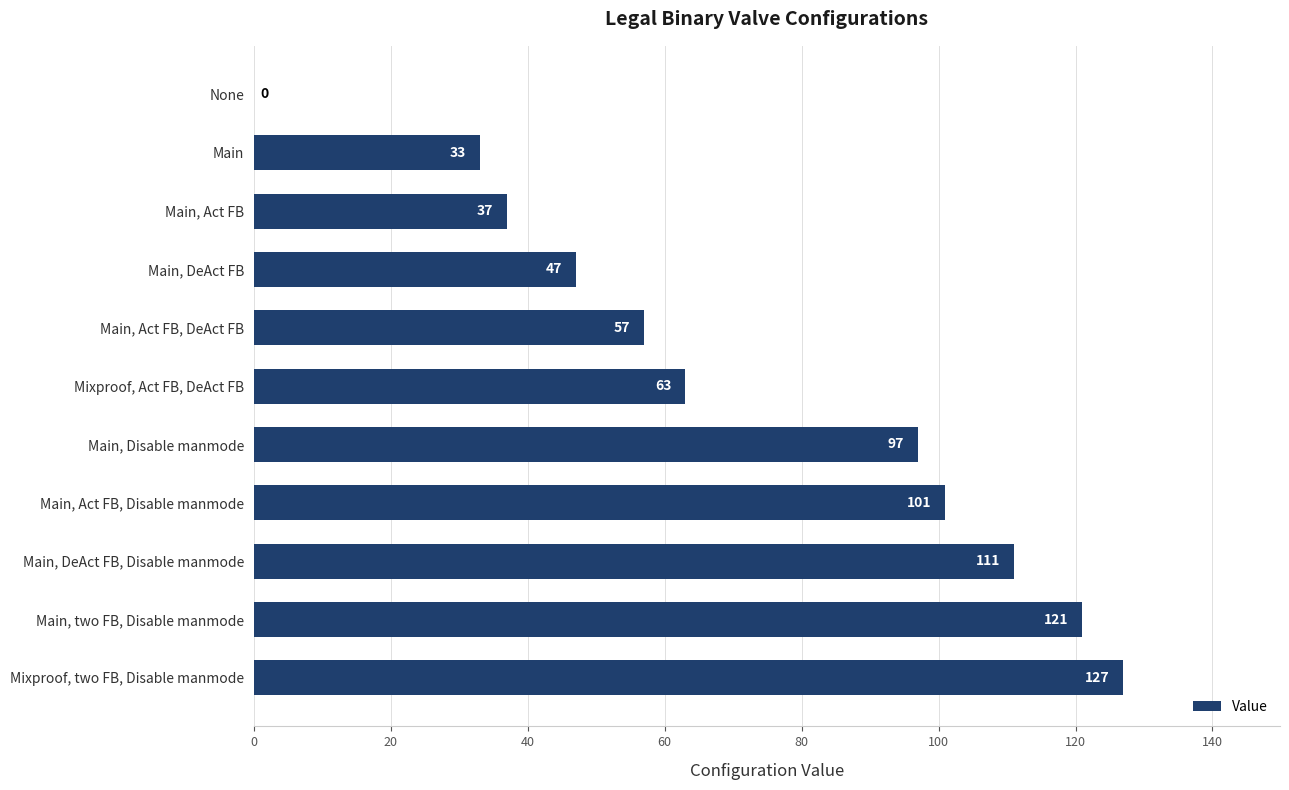

What is the greatest value displayed?

127